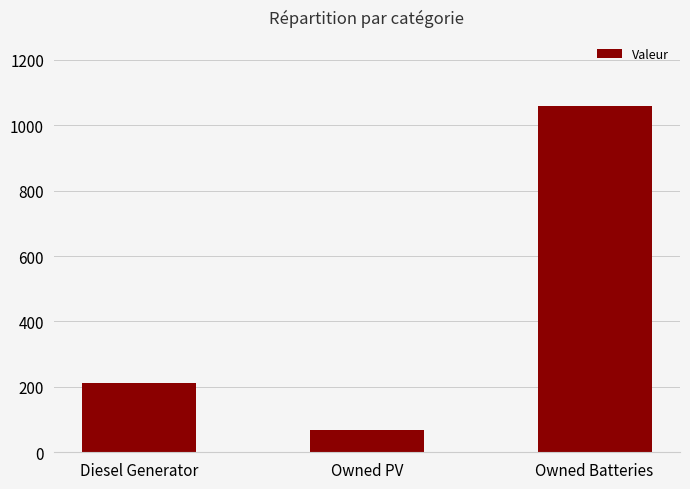

Does the chart contain any negative values?

No